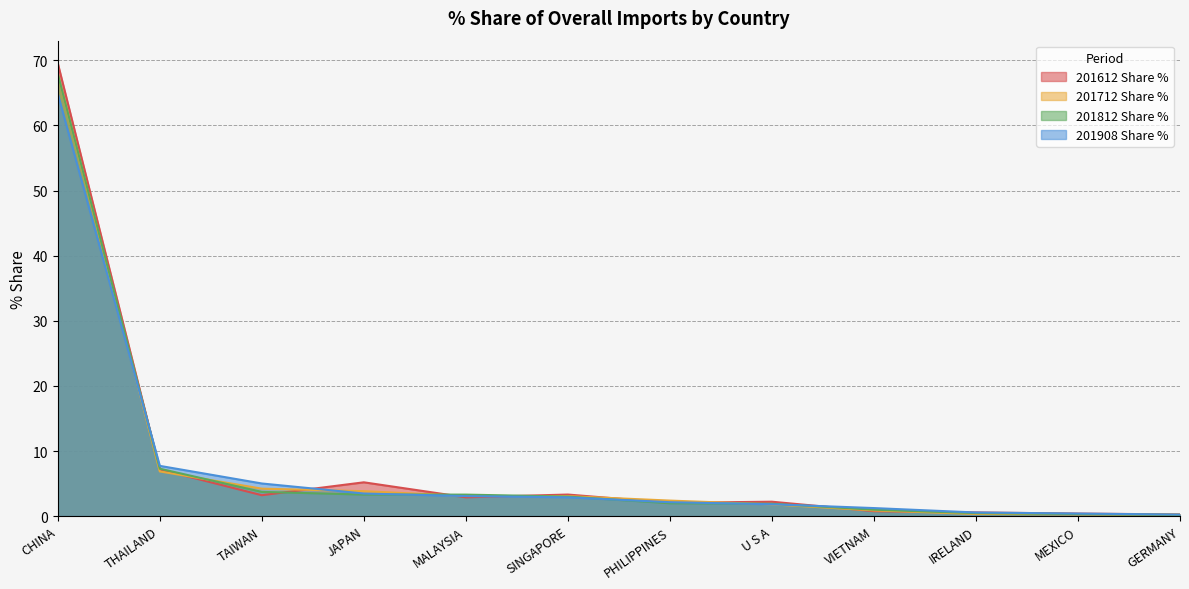

Which series changed the most between VIETNAM and GERMANY?

201908 Share %